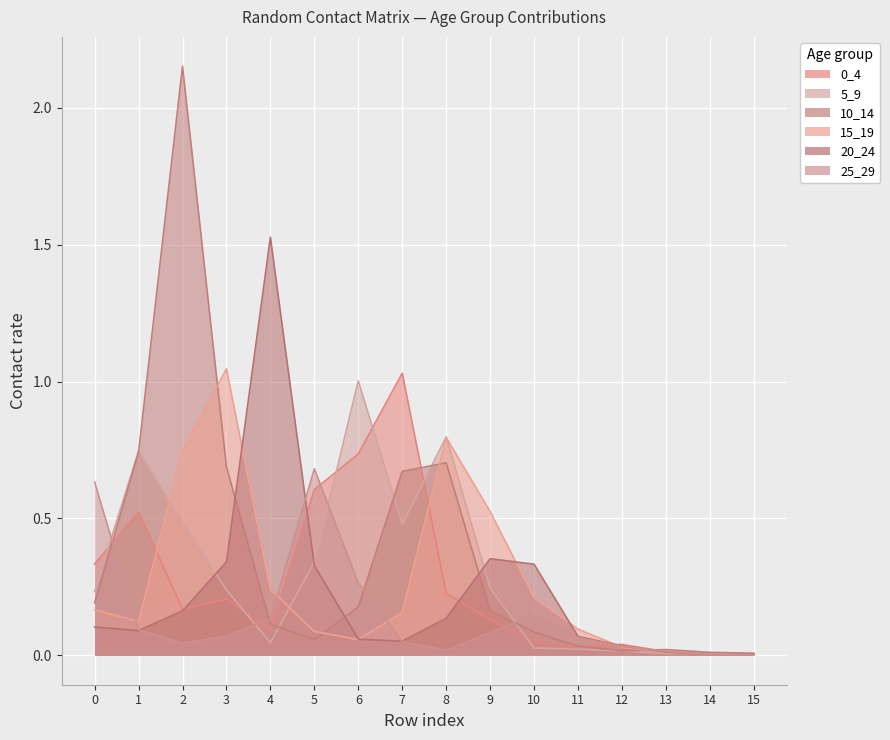

How many lines are shown in the chart?

6